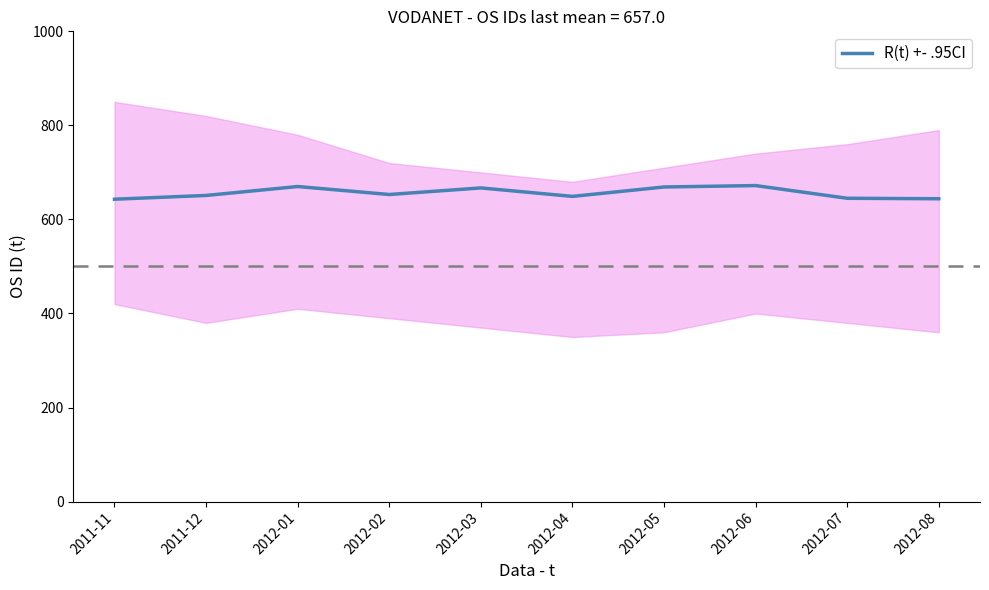

Read the value at 2012-04, to the nearest 10.

650